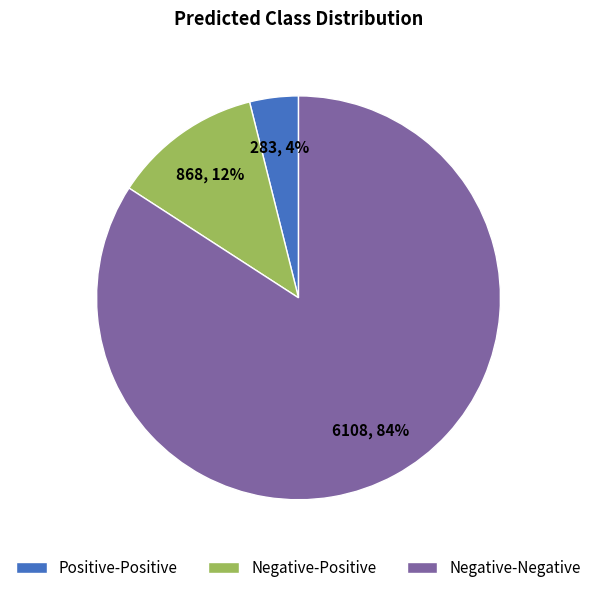

Between Negative-Positive and Negative-Negative, which is larger?

Negative-Negative